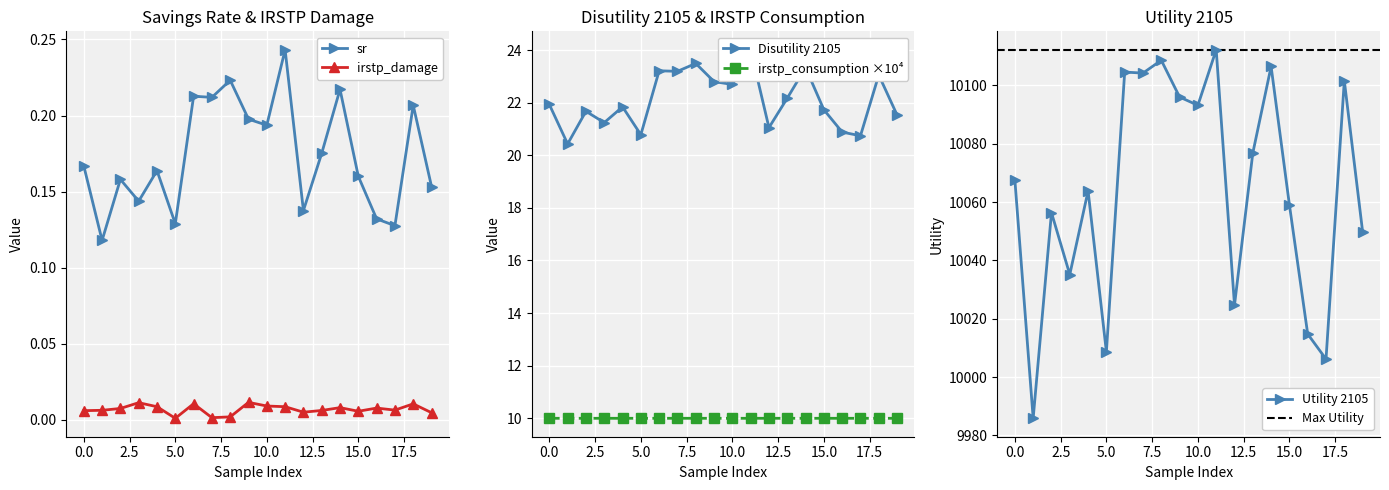

Reading left to right, transcribe all the data shown in this chart.

sr: 0.2	0.1	0.2	0.1	0.2	0.1	0.2	0.2	0.2	0.2	0.2	0.2	0.1	0.2	0.2	0.2	0.1	0.1	0.2	0.2
irstp_damage: 0.0	0.0	0.0	0.0	0.0	0.0	0.0	0.0	0.0	0.0	0.0	0.0	0.0	0.0	0.0	0.0	0.0	0.0	0.0	0.0
Disutility 2105: 21.9	20.4	21.7	21.2	21.8	20.8	23.2	23.2	23.5	22.8	22.7	24.0	21.1	22.2	23.3	21.7	20.9	20.7	23.1	21.5
Utility 2105: 10067.6	9985.9	10056.4	10035.2	10063.9	10008.7	10104.6	10104.2	10108.6	10096.0	10093.2	10112.2	10024.7	10076.8	10106.5	10059.1	10014.8	10006.2	10101.6	10049.9